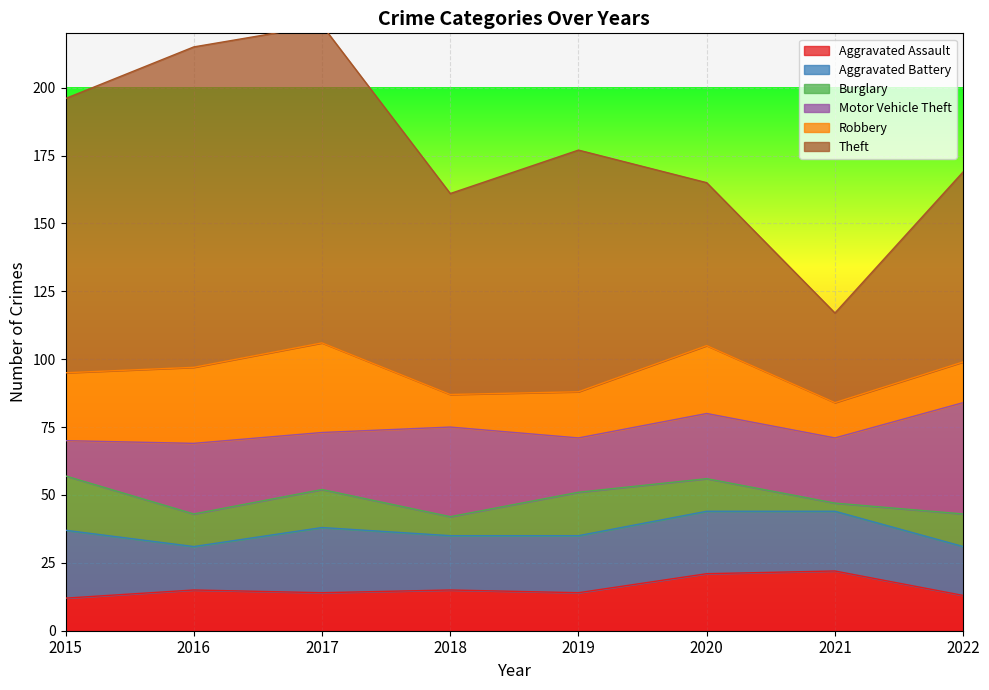

Which series changed the most between 2015 and 2020?

Theft